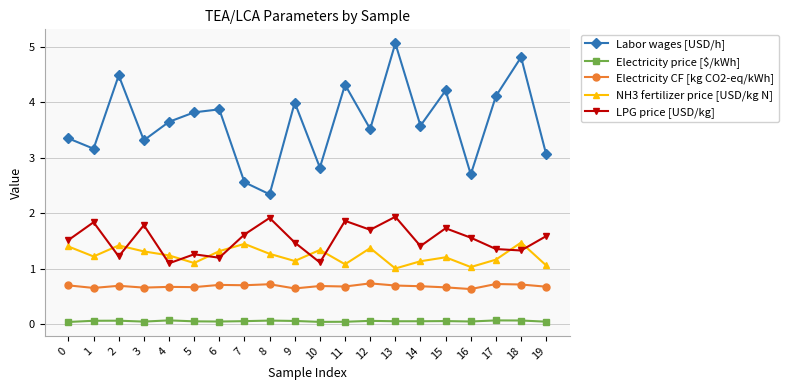

Which series changed the most between 5 and 18?

Labor wages [USD/h]